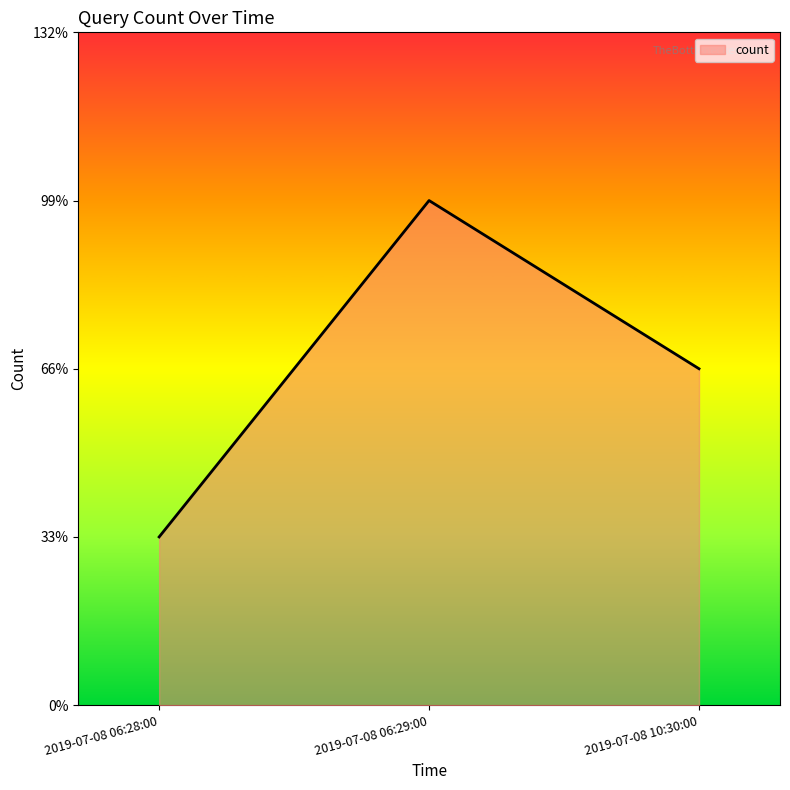

Is this an area chart (filled region under the line)?

Yes